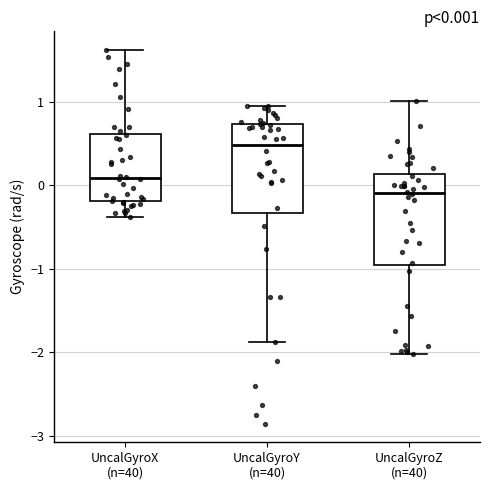

Which box's median line is the lowest?

UncalGyroZ (n=40)